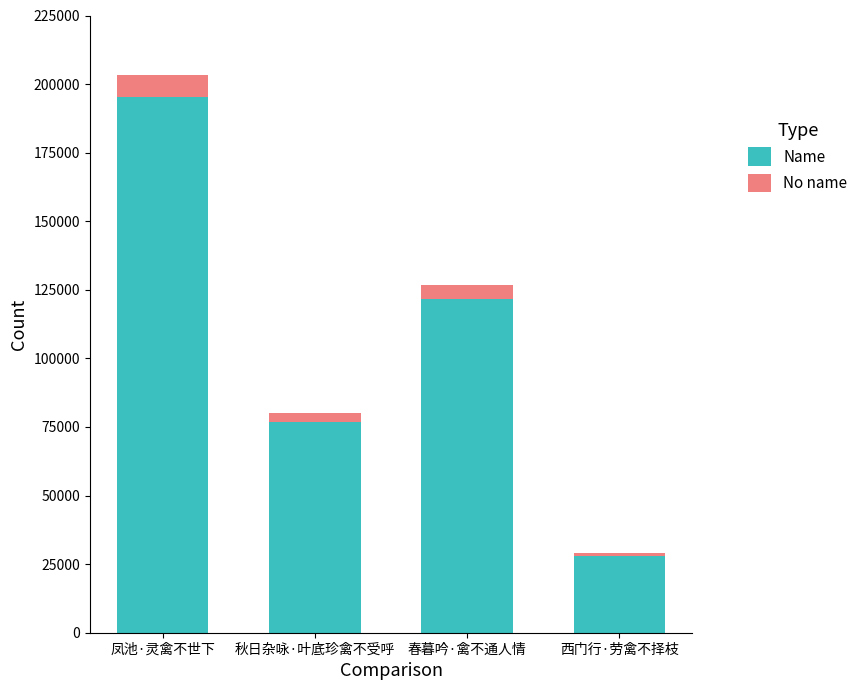

What is the maximum value for Name?

195181.4